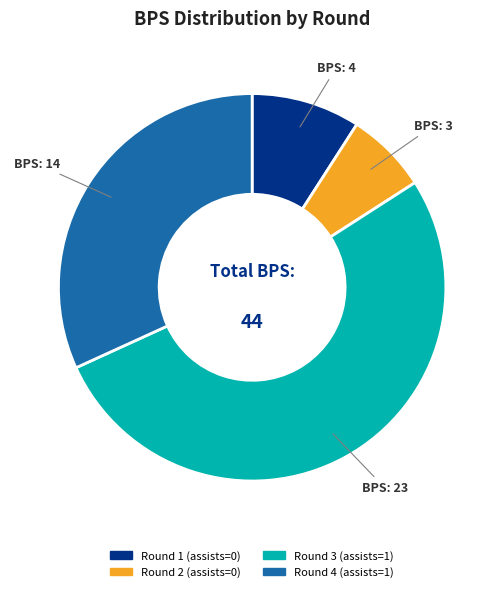

Do Round 1 (assists=0) and Round 3 (assists=1) together represent more than half of the pie?

Yes